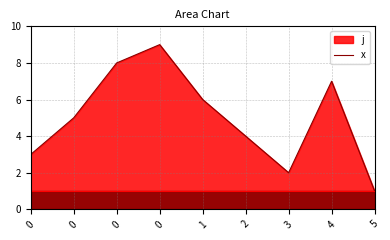

Rank the categories by value from lowest to highest.

5, 3, 0, 2, 0, 1, 4, 0, 0